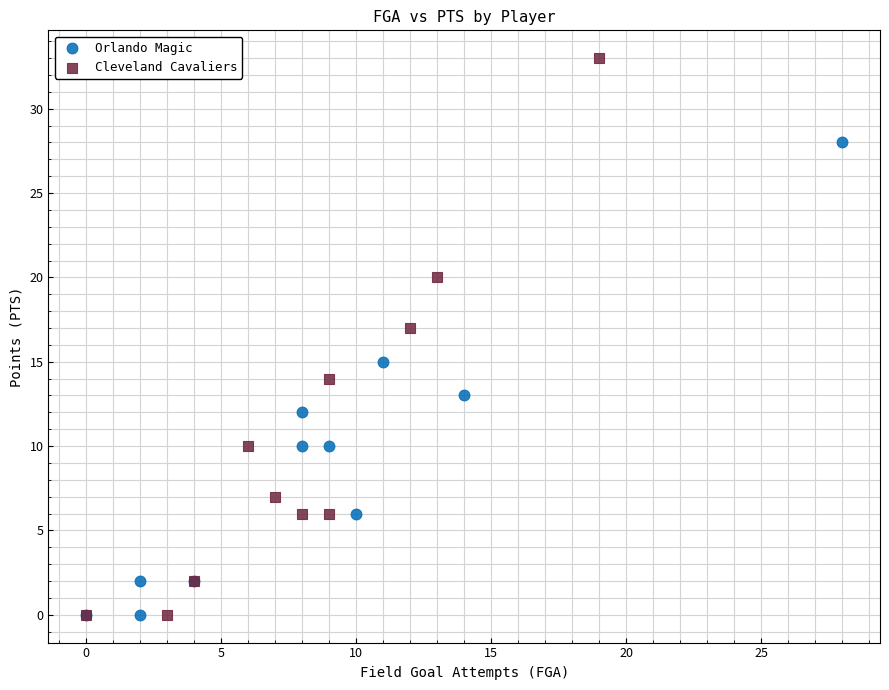

Which series has the largest Y range (max minus min)?

Cleveland Cavaliers